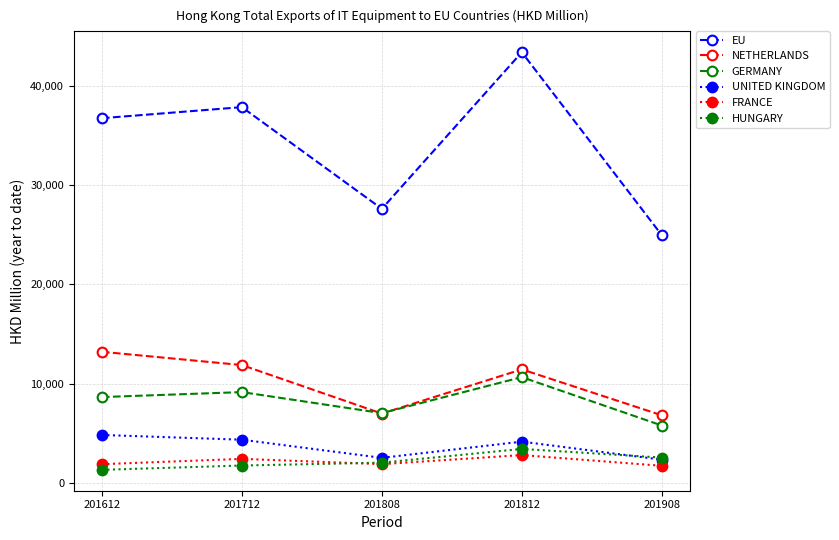

Does the chart have visible grid lines?

Yes